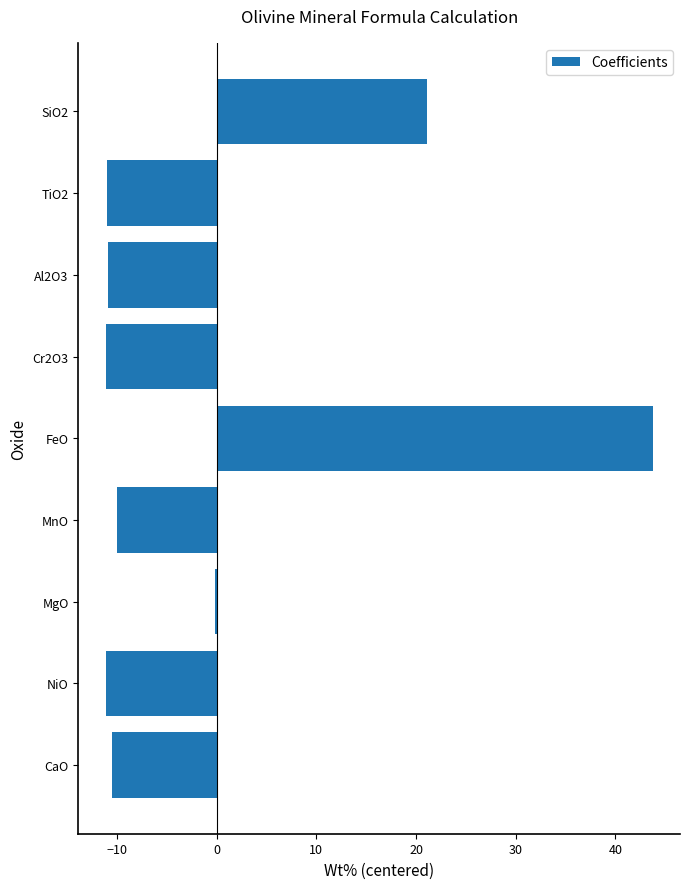

The chart shows a value of -11.1 at NiO. True or false?

True